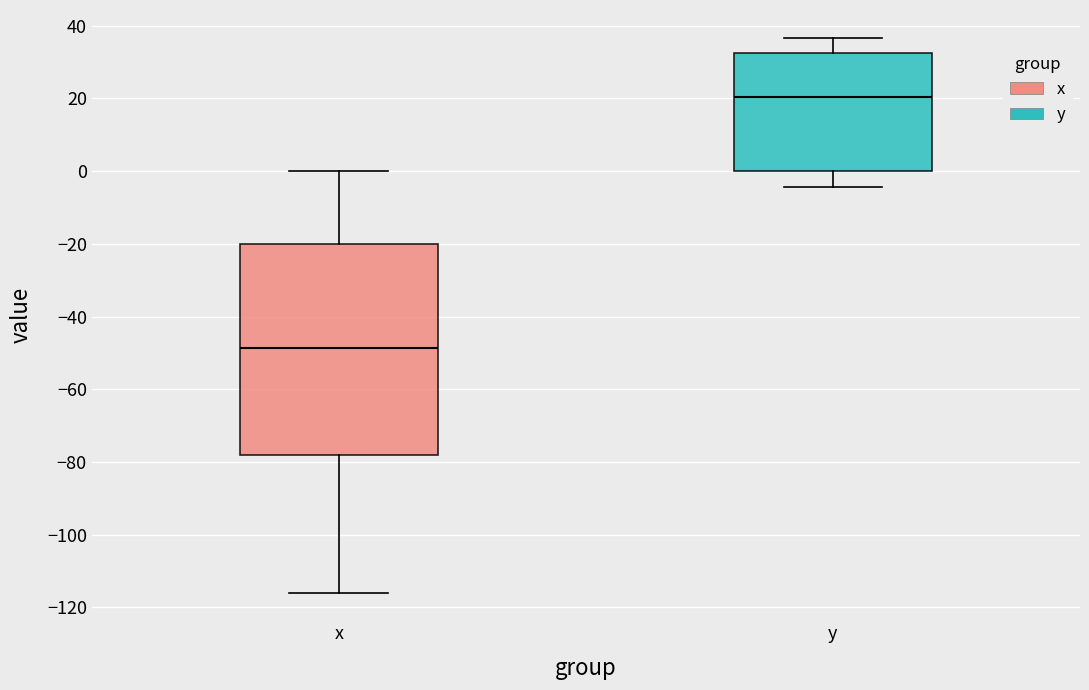

Reading left to right, transcribe this box plot: for each box, give where its median line is, the range the box spans, and where its two whiskers end, as read against the y-axis. The values are not printed on the chart, so give them approximately, as read against the axis.

x: median -48, box -78 to -20, whiskers -116 to 0
y: median 20, box 0 to 32, whiskers -4 to 36